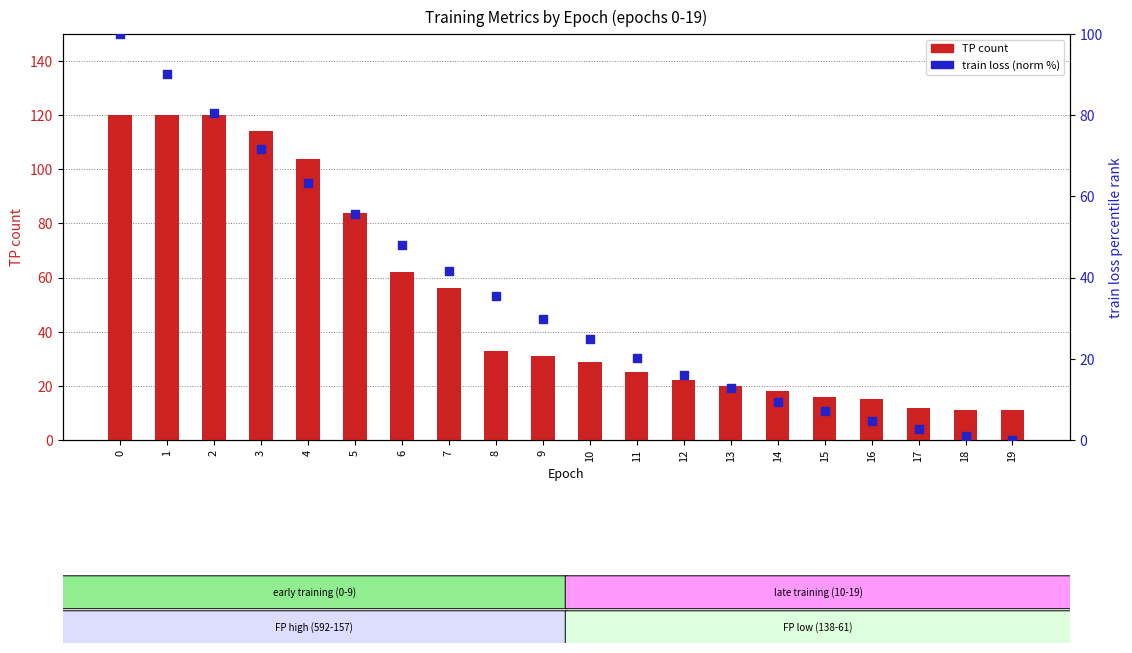

Is the value of train loss (norm %) at 17 greater than the value of TP count at 9?

No